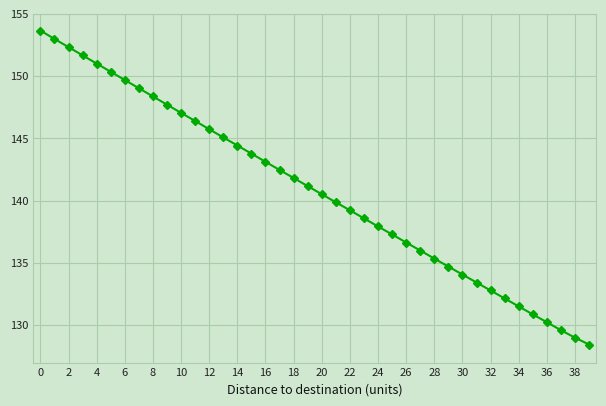

What is the maximum value shown in the chart?

153.7